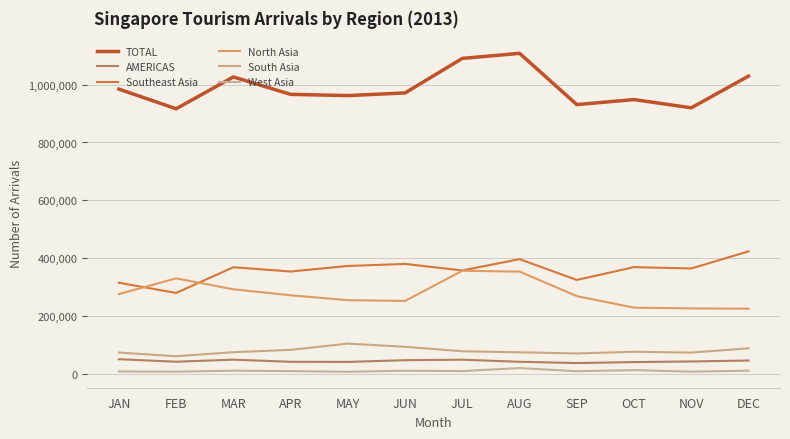

The North Asia series shows 252866 at JUN. True or false?

True